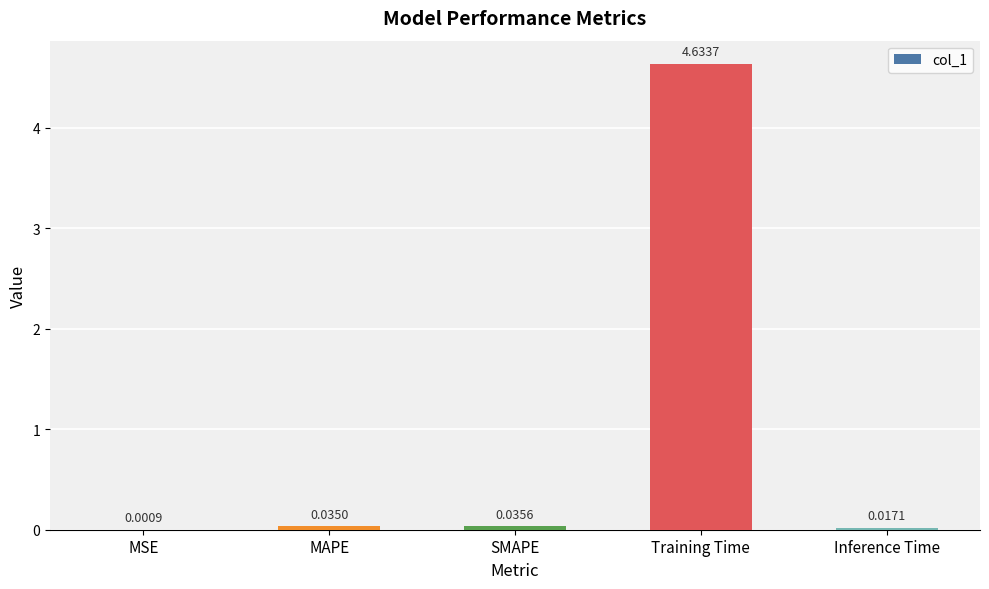

Which has a higher value, Training Time or MSE?

Training Time